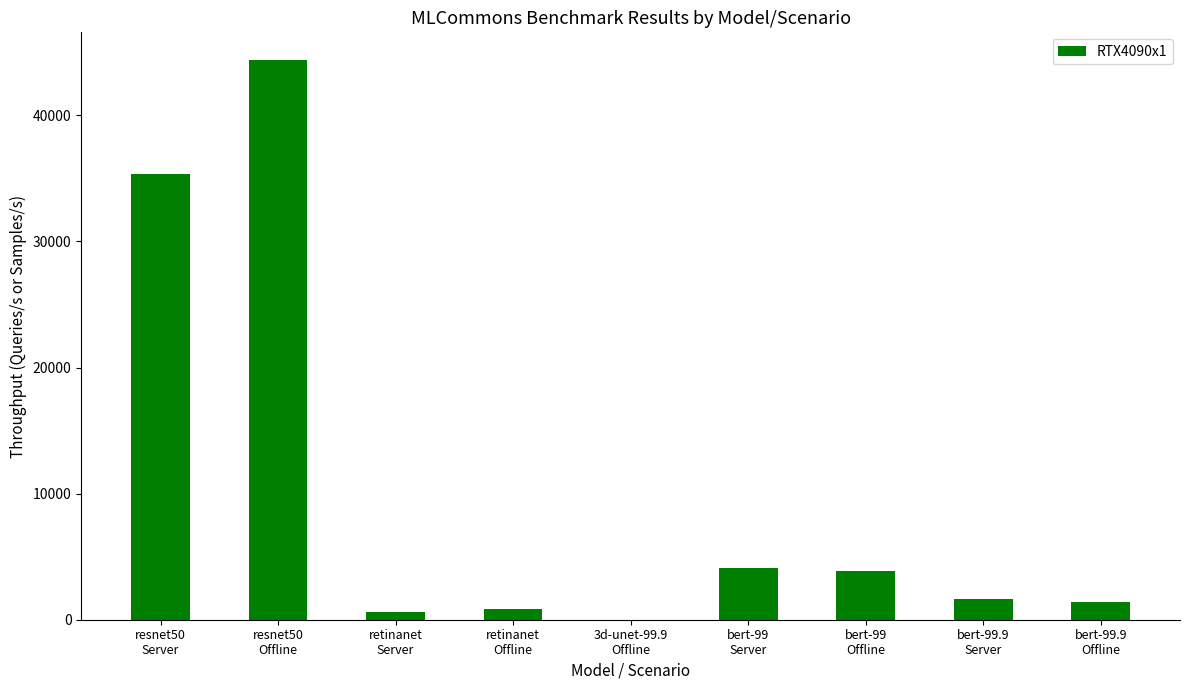

What is the maximum value shown in the chart?

44368.6